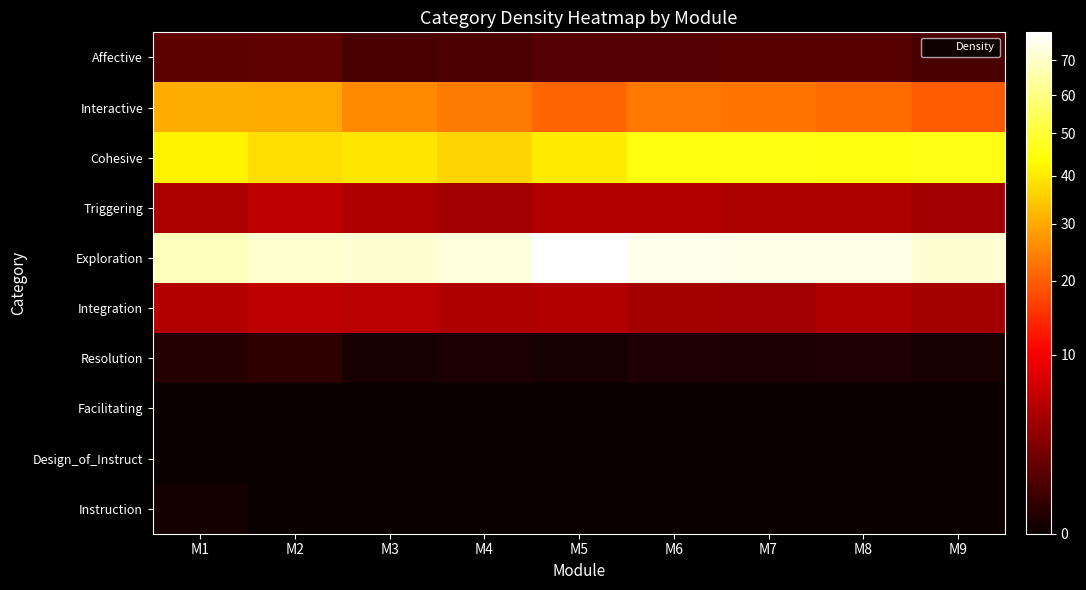

Reading left to right, extract all data points from this chart.

Affective: M1=1.2	M2=1.4	M3=0.7	M4=0.8	M5=1.0	M6=1.0	M7=1.0	M8=1.0	M9=0.7
Interactive: M1=30.6	M2=30.0	M3=25.8	M4=23.7	M5=21.1	M6=23.2	M7=22.8	M8=21.8	M9=19.6
Cohesive: M1=41.6	M2=38.2	M3=39.2	M4=36.5	M5=40.2	M6=45.3	M7=45.6	M8=45.3	M9=46.3
Triggering: M1=4.5	M2=5.7	M3=4.8	M4=4.1	M5=5.0	M6=5.0	M7=4.5	M8=4.5	M9=4.1
Exploration: M1=67.9	M2=71.2	M3=71.7	M4=72.5	M5=78.4	M6=74.8	M7=74.2	M8=74.6	M9=71.3
Integration: M1=4.9	M2=5.8	M3=5.5	M4=4.9	M5=4.9	M6=4.3	M7=3.9	M8=4.8	M9=4.2
Resolution: M1=0.1	M2=0.2	M3=0.0	M4=0.1	M5=0.0	M6=0.1	M7=0.1	M8=0.1	M9=0.0
Facilitating: M1=0.0	M2=0.0	M3=0.0	M4=0.0	M5=0.0	M6=0.0	M7=0.0	M8=0.0	M9=0.0
Design_of_Instruct: M1=0.0	M2=0.0	M3=0.0	M4=0.0	M5=0.0	M6=0.0	M7=0.0	M8=0.0	M9=0.0
Instruction: M1=0.0	M2=0.0	M3=0.0	M4=0.0	M5=0.0	M6=0.0	M7=0.0	M8=0.0	M9=0.0